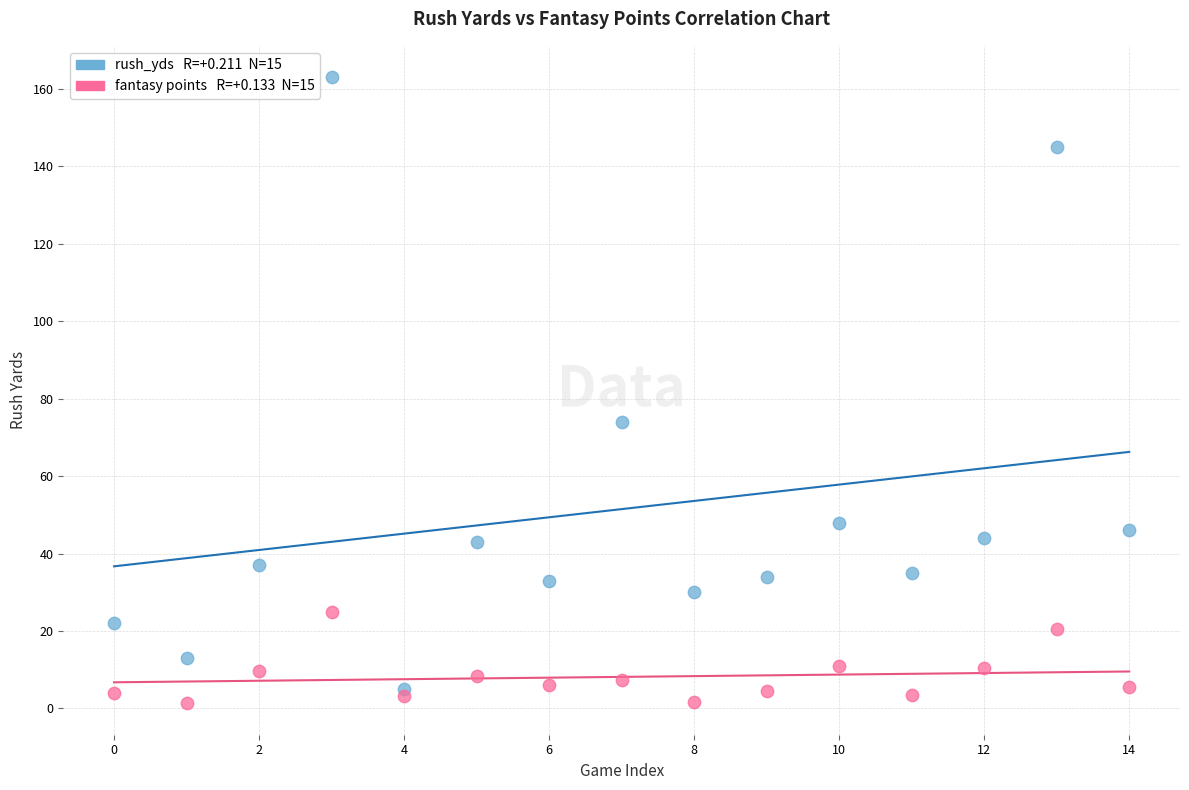

Across all series, what Y value is closest to 82?

74.0